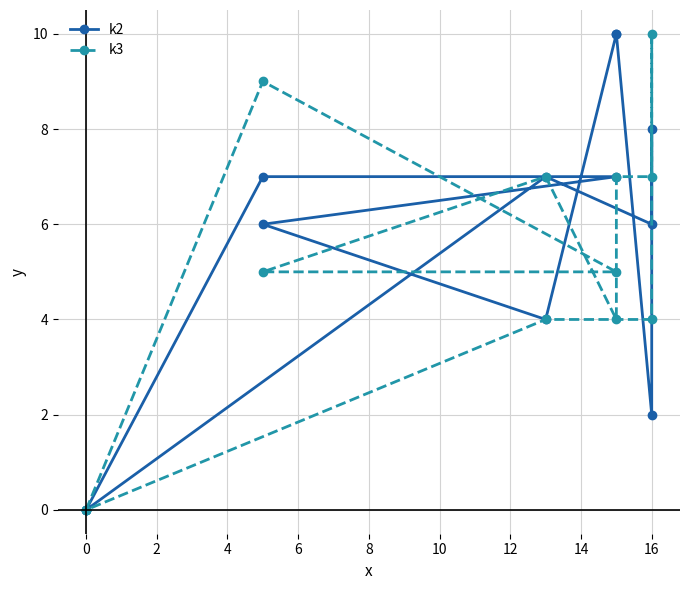

What is the greatest value displayed?

10